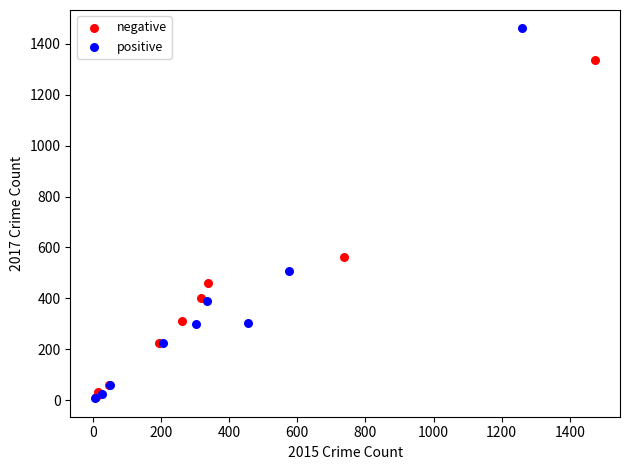

Which series reaches the maximum Y coordinate?

positive